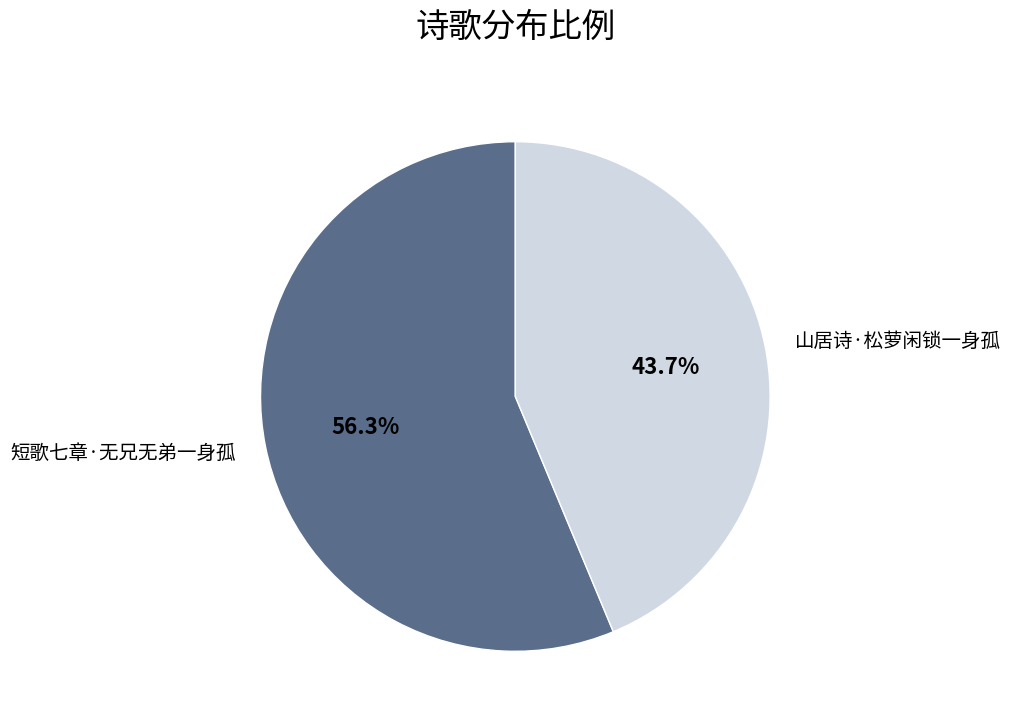

Which slice is the largest?

短歌七章·无兄无弟一身孤